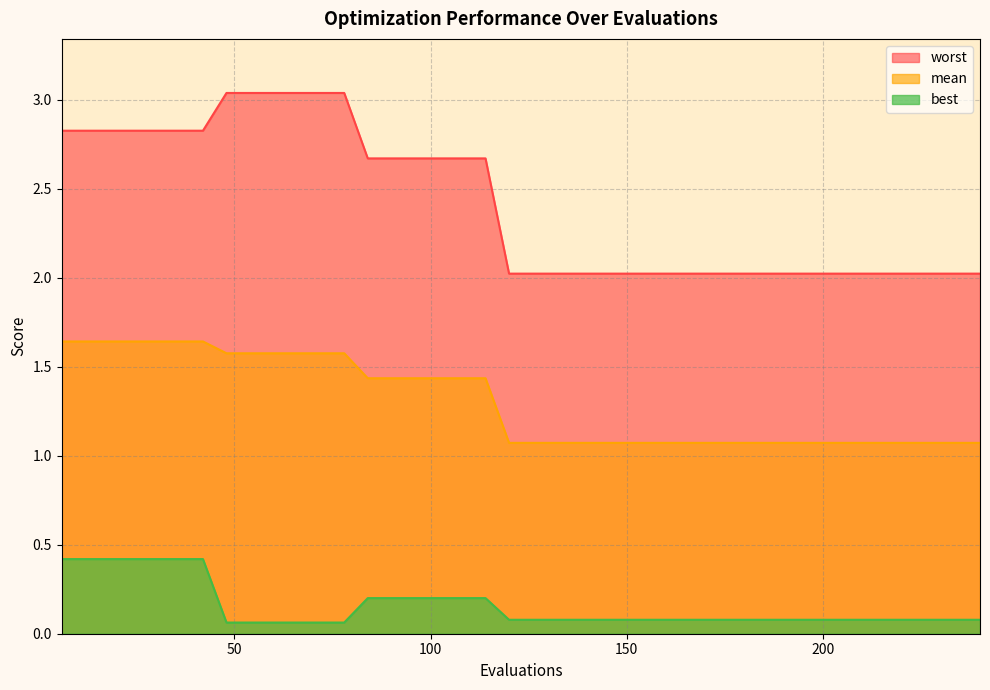

At which category is the sum across all series the highest?

6